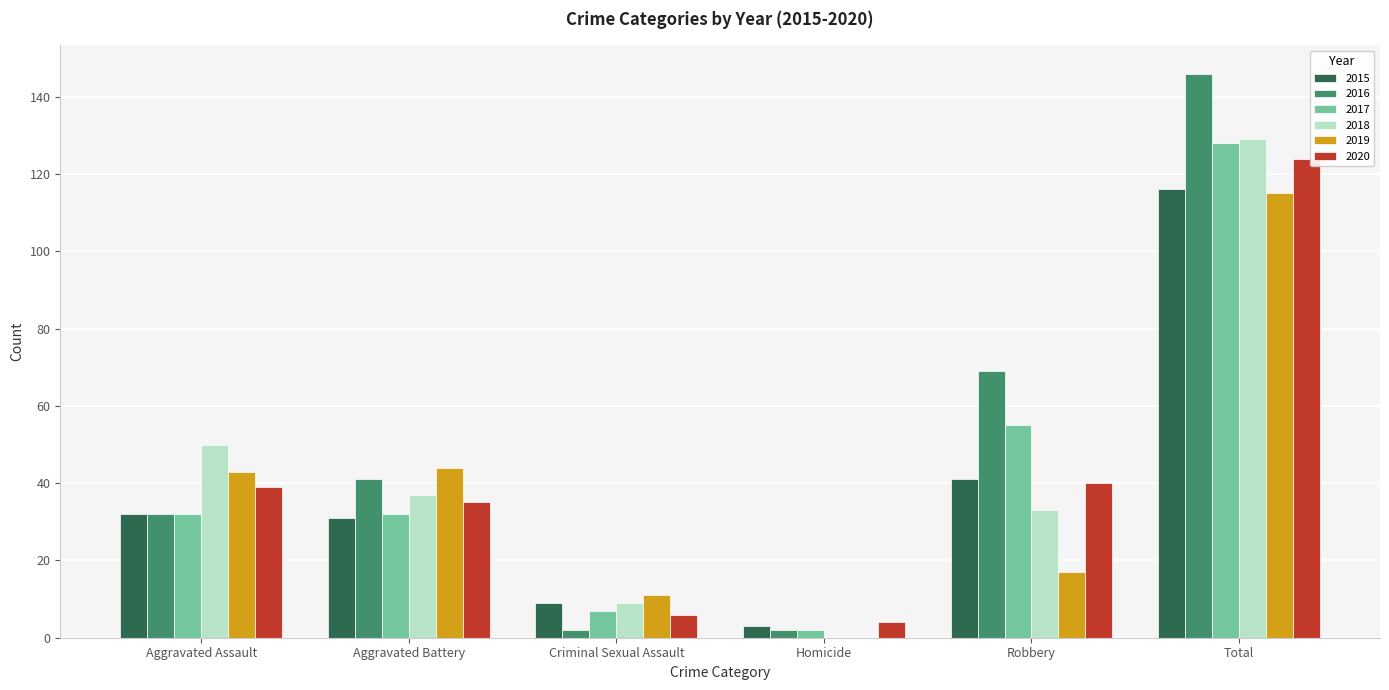

Is it true that 2015 equals 21 at Robbery?

False